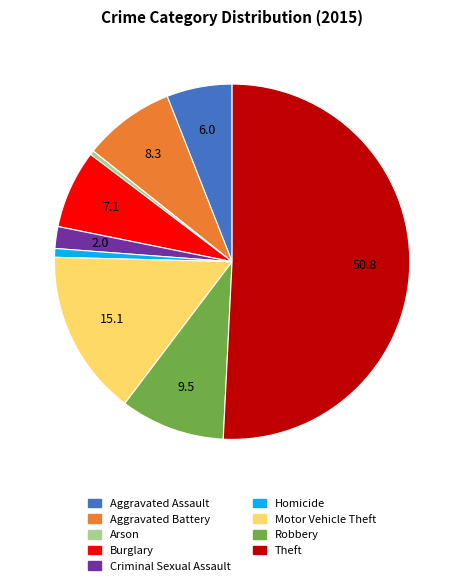

How many segments does this pie chart have?

9